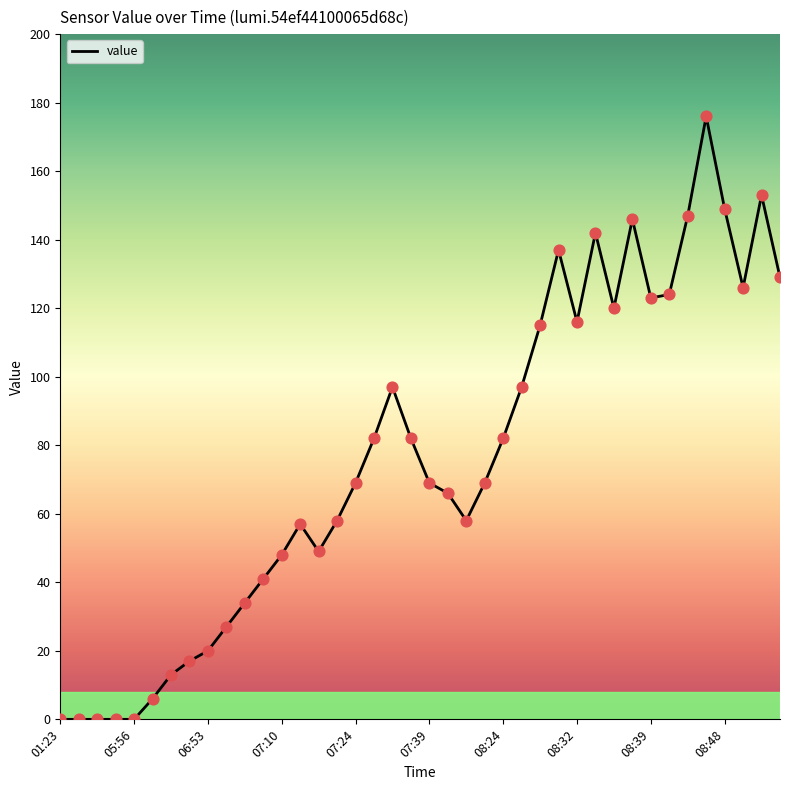

What is the greatest value displayed?

176